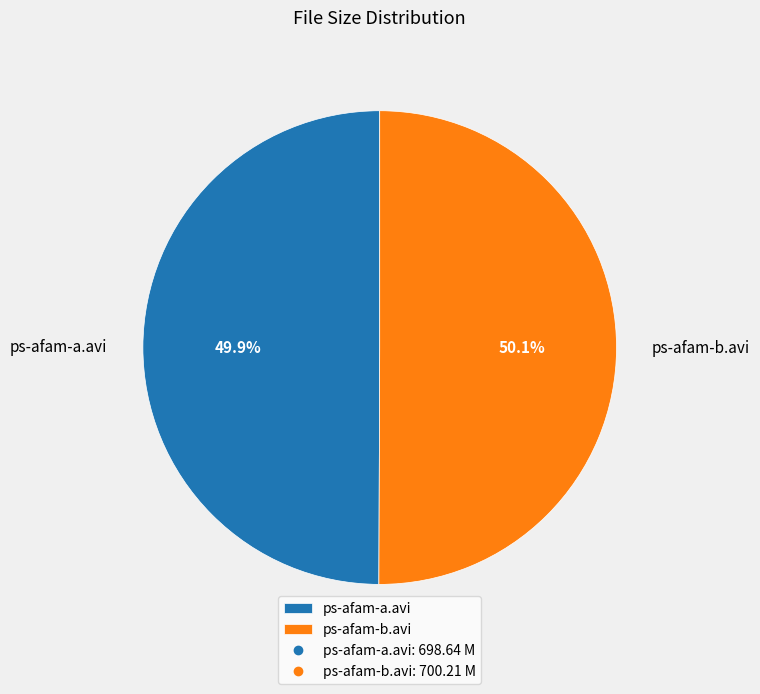

Approximately how many times larger is the value at ps-afam-a.avi compared to ps-afam-b.avi?

1.0